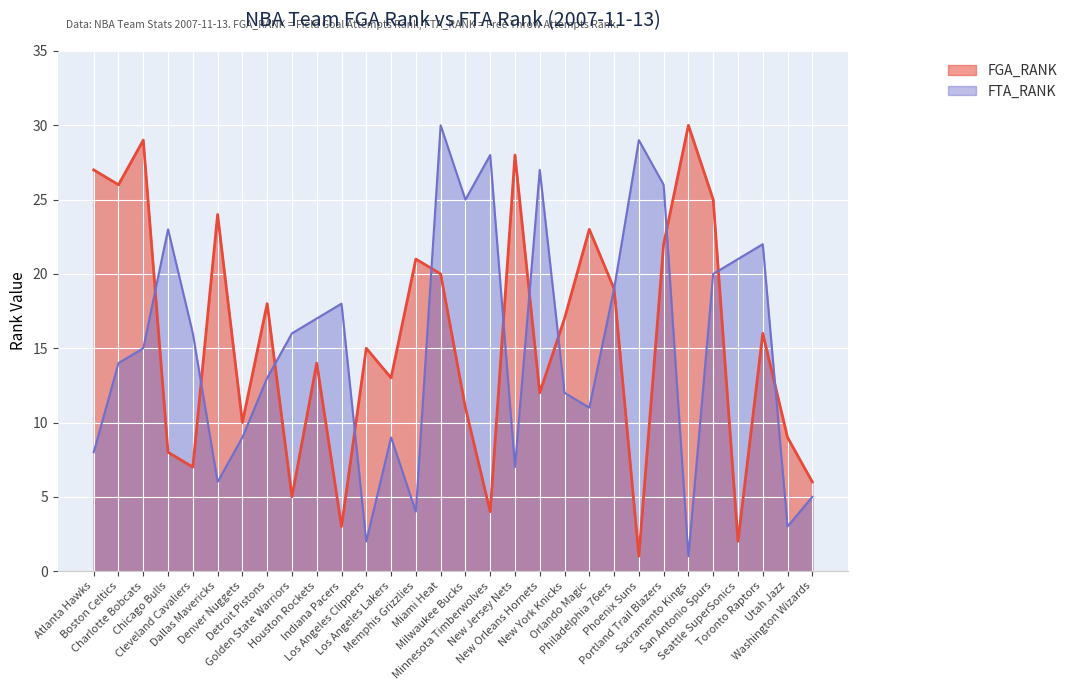

What is the label of the 8th point from the right?

Phoenix Suns